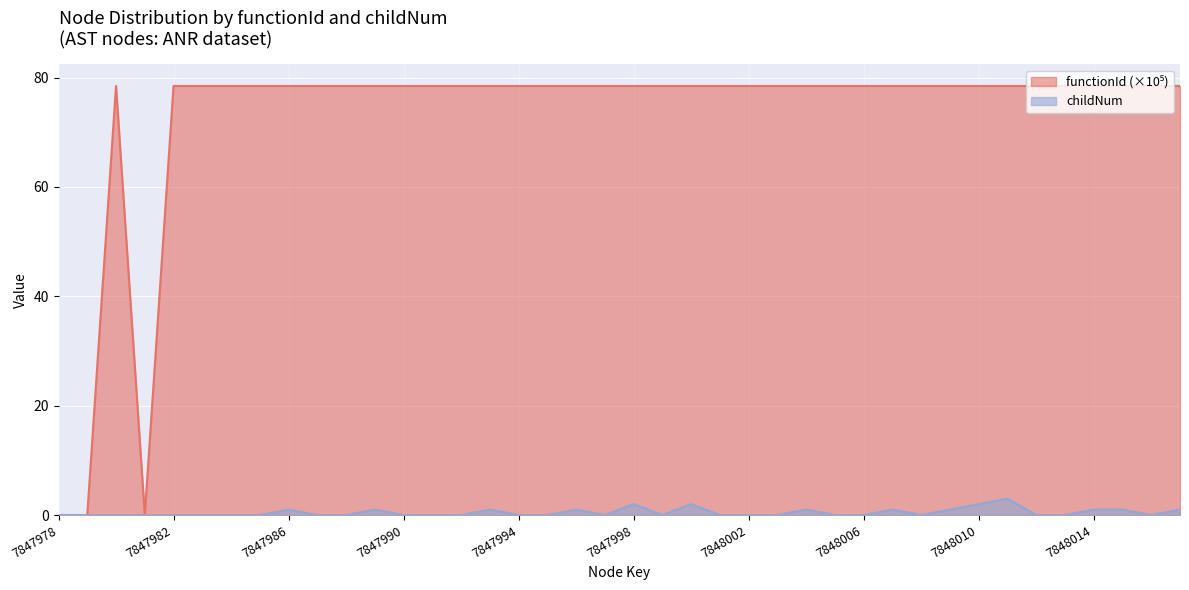

At which label does functionId reach its peak?

7847980